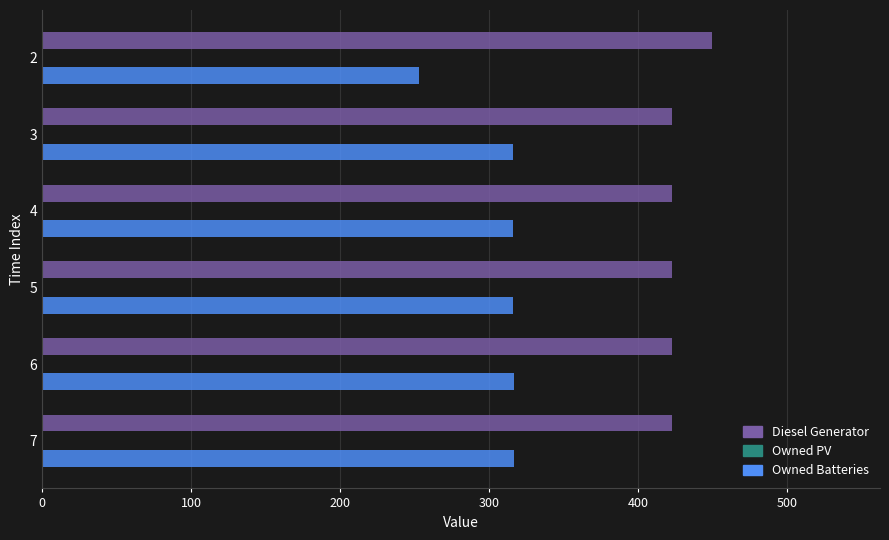

Which series has the largest total across all categories?

Diesel Generator